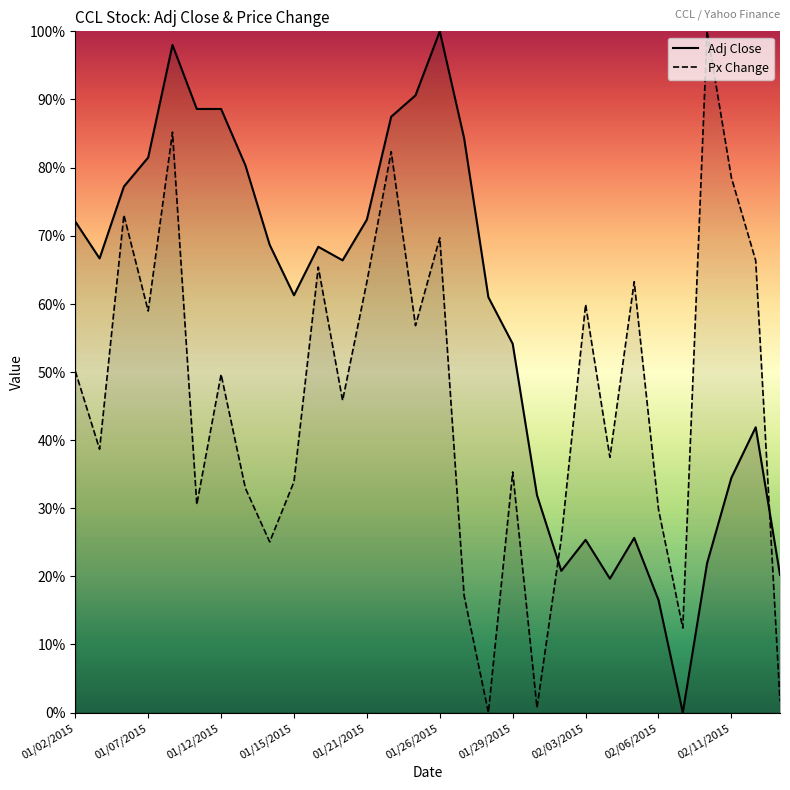

Does the chart have visible grid lines?

No